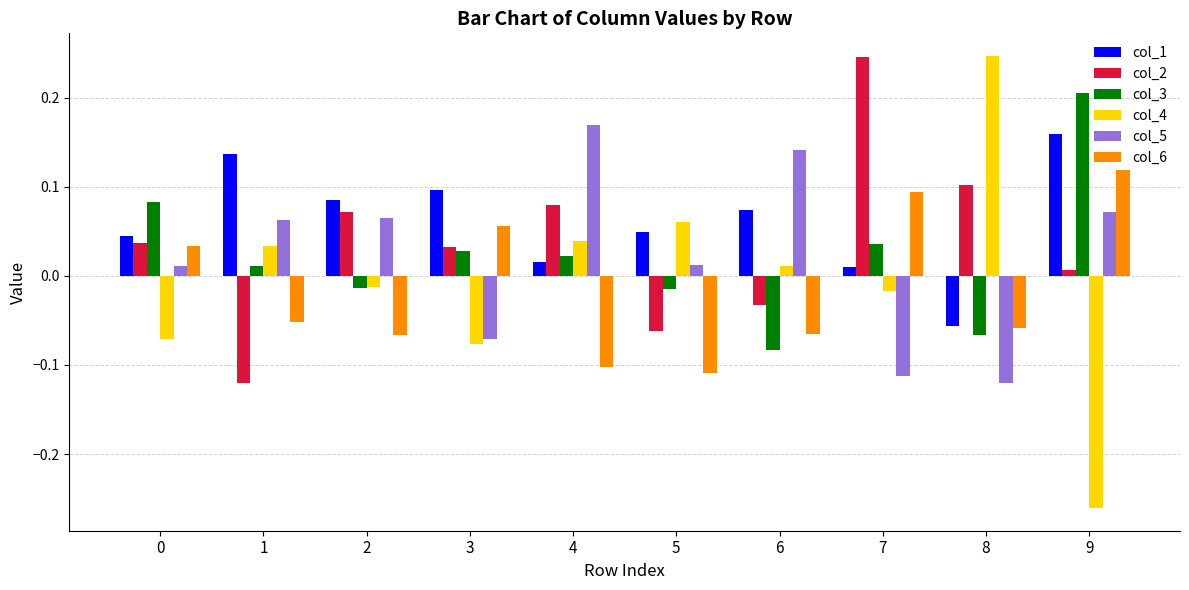

True or false: col_6 has a value of -0.1 at 4.

True